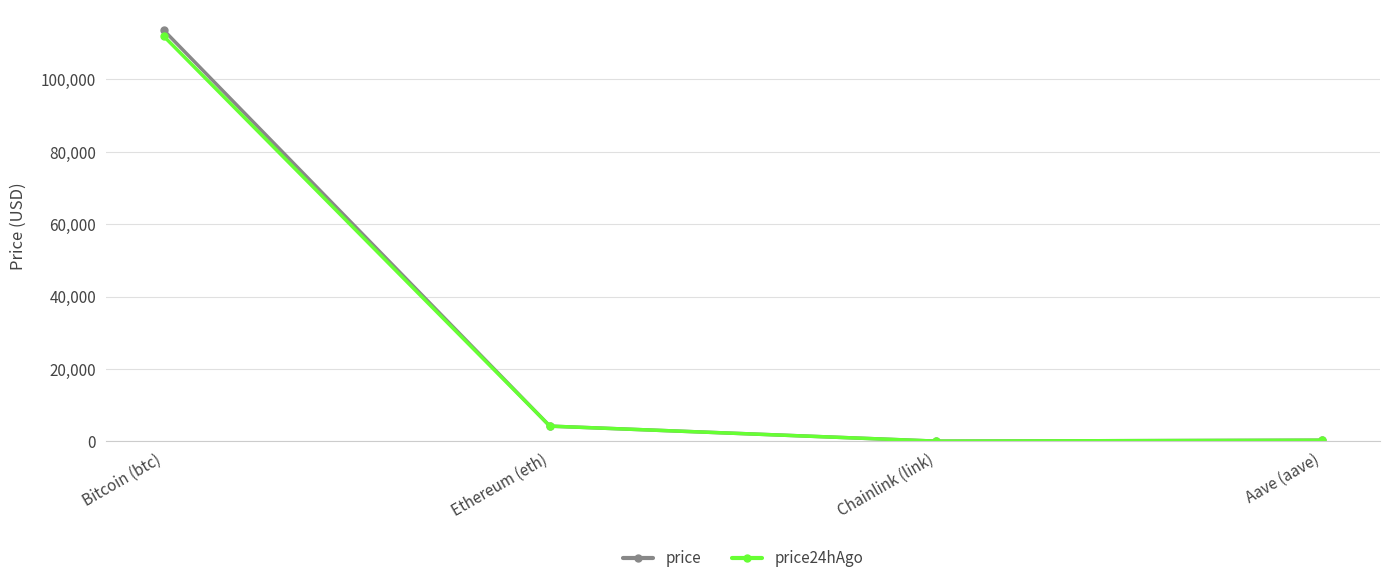

At which category does price reach its first local valley?

Chainlink (link)